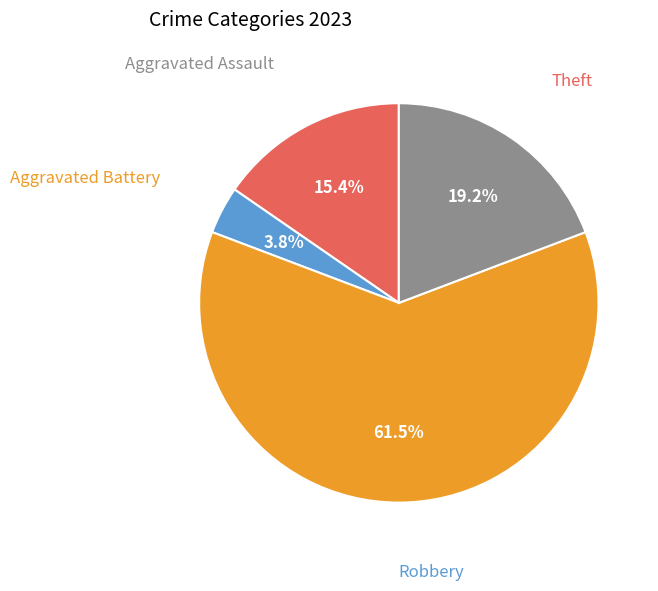

How many slices are in this pie chart?

4